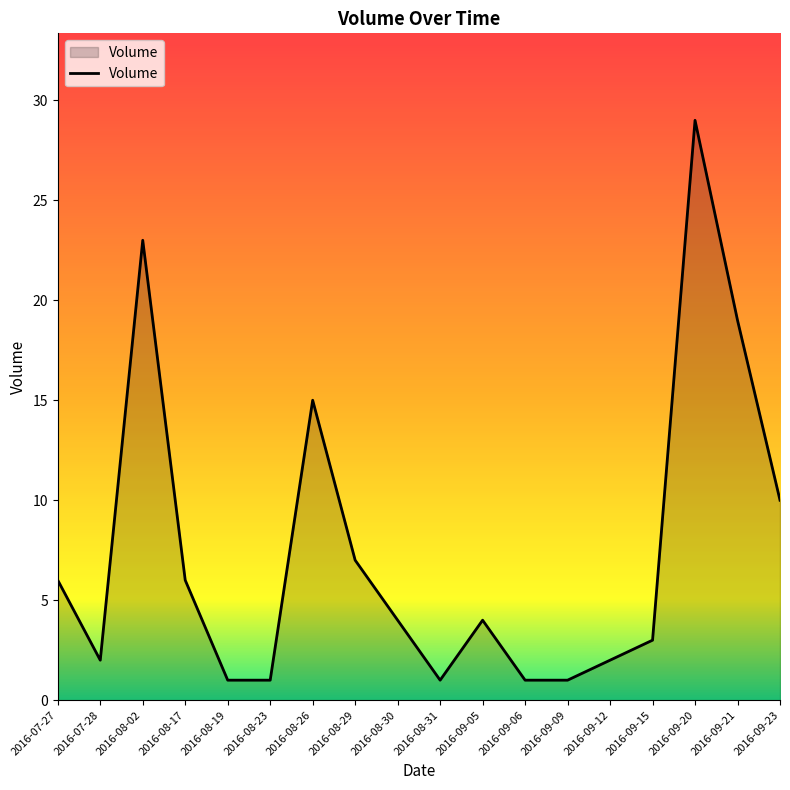

Reading left to right, list all the values displayed in this chart.

2016-07-27=6	2016-07-28=2	2016-08-02=23	2016-08-17=6	2016-08-19=1	2016-08-23=1	2016-08-26=15	2016-08-29=7	2016-08-30=4	2016-08-31=1	2016-09-05=4	2016-09-06=1	2016-09-09=1	2016-09-12=2	2016-09-15=3	2016-09-20=29	2016-09-21=19	2016-09-23=10